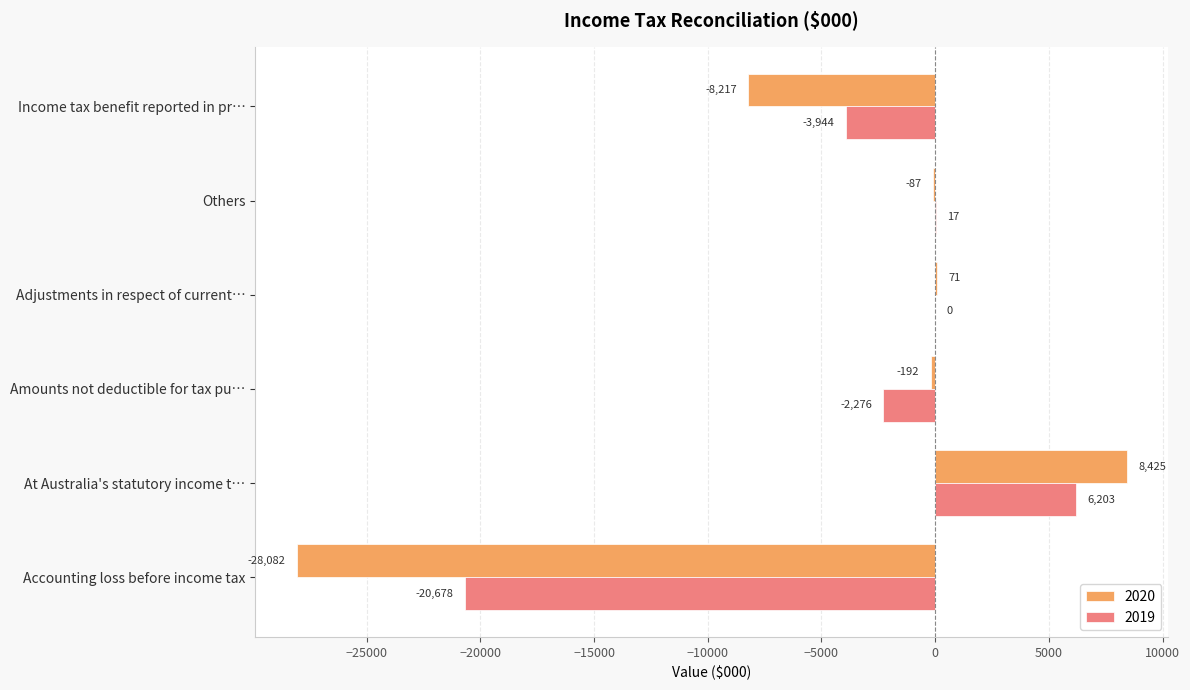

What is the average value of the 2020 series?

-4680